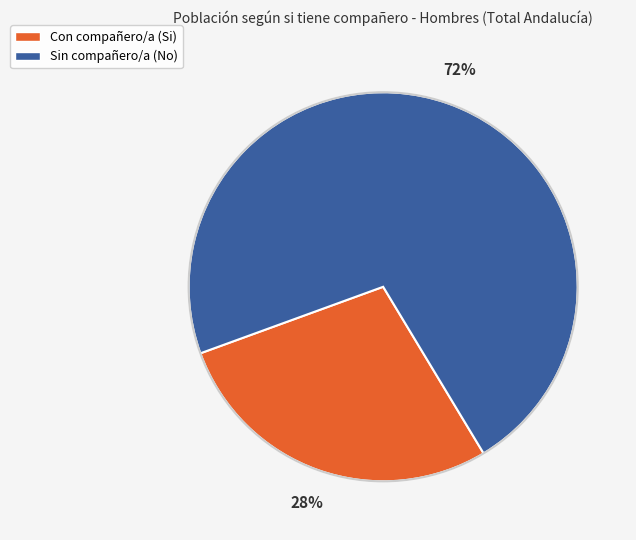

Is there a majority slice in this chart?

Yes